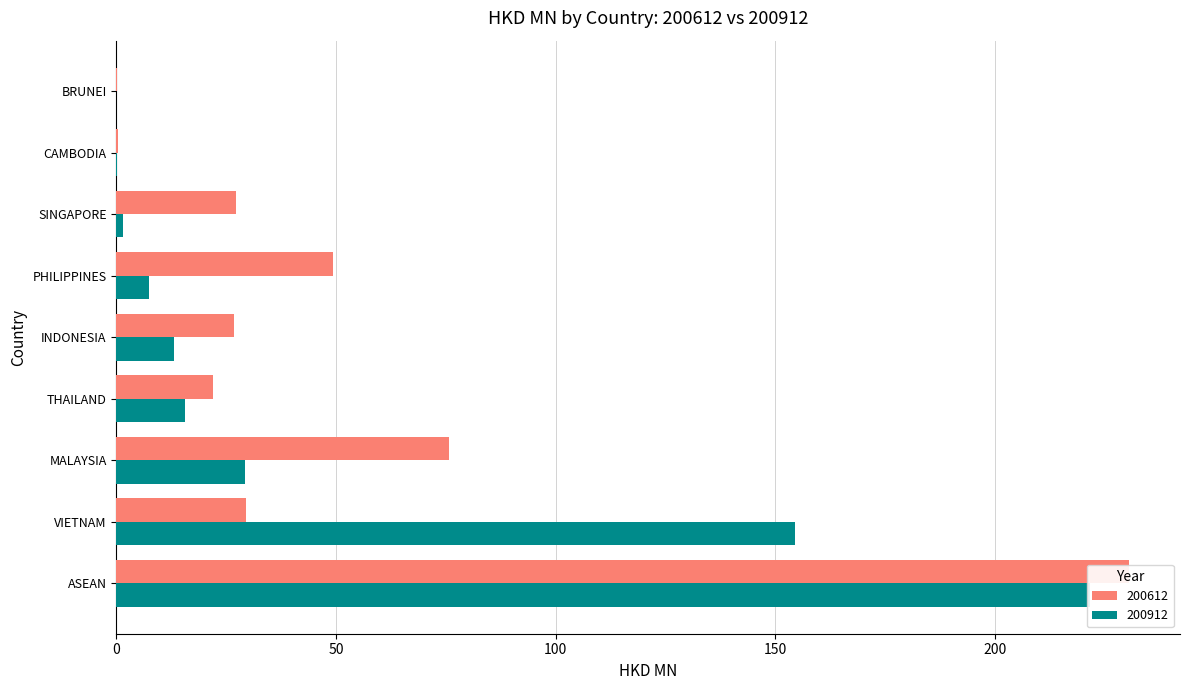

List the series in order of their overall mean, lowest first.

200912, 200612